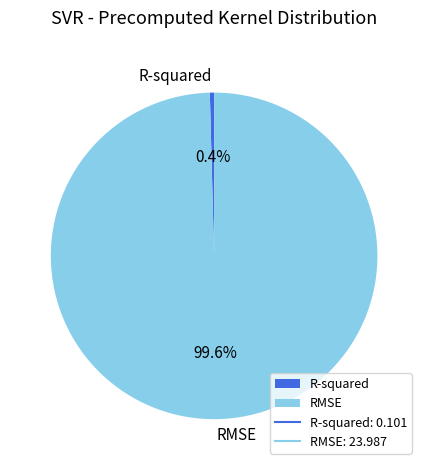

Does any single category account for the majority?

Yes